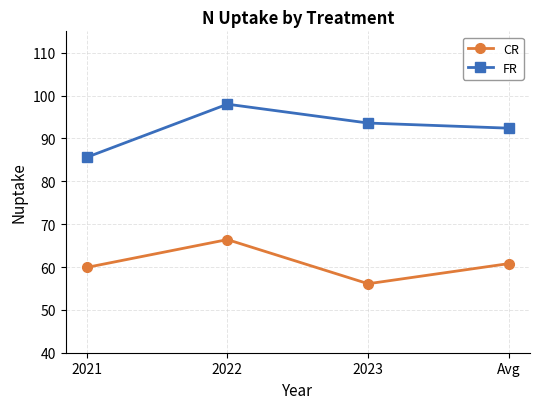

What is the value of the FR point at the 3rd from the left?

93.6